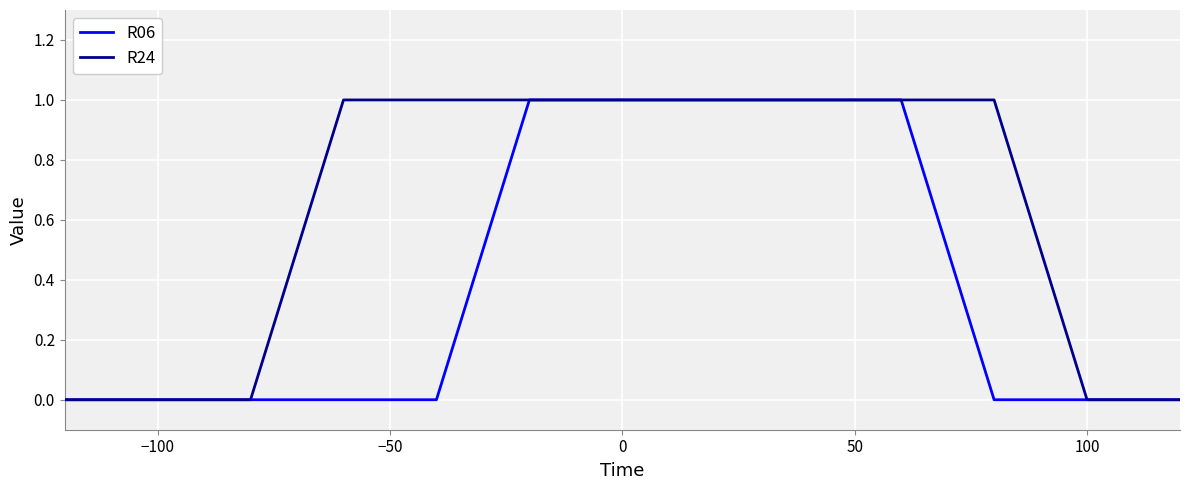

What is the greatest value displayed?

1